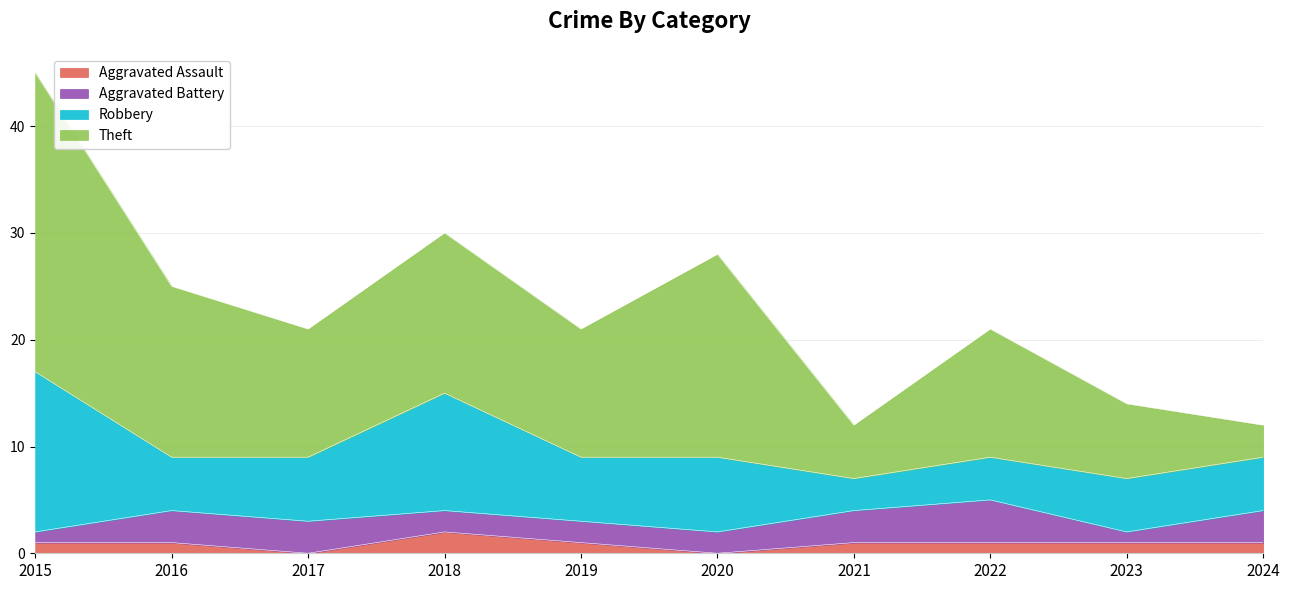

What is the greatest value displayed?

28